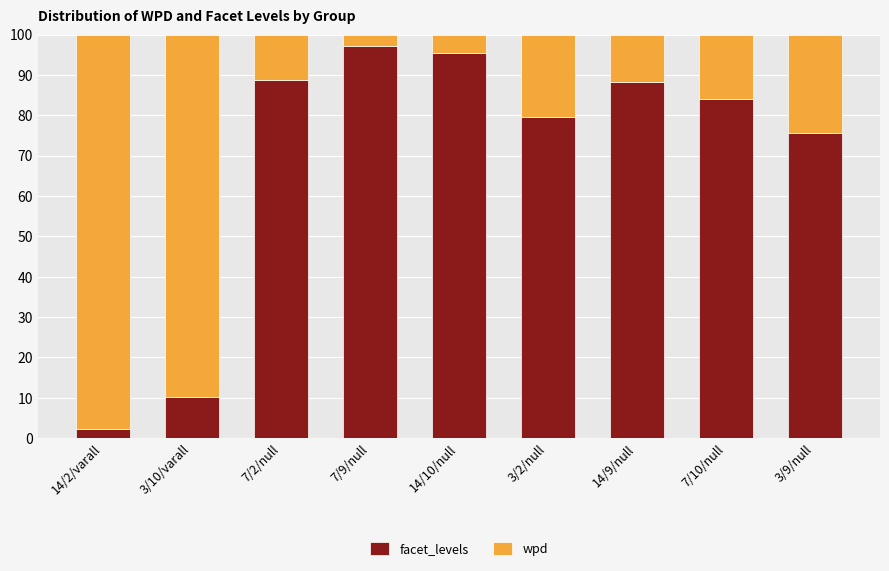

Is it true that facet_levels equals 79.6 at 3/2/null?

True